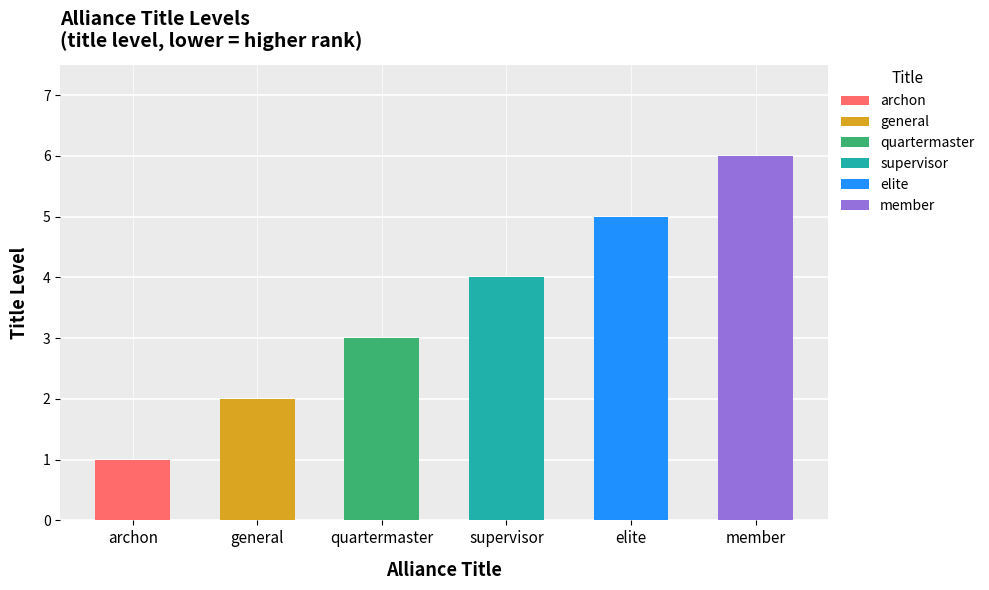

What is the greatest value displayed?

6